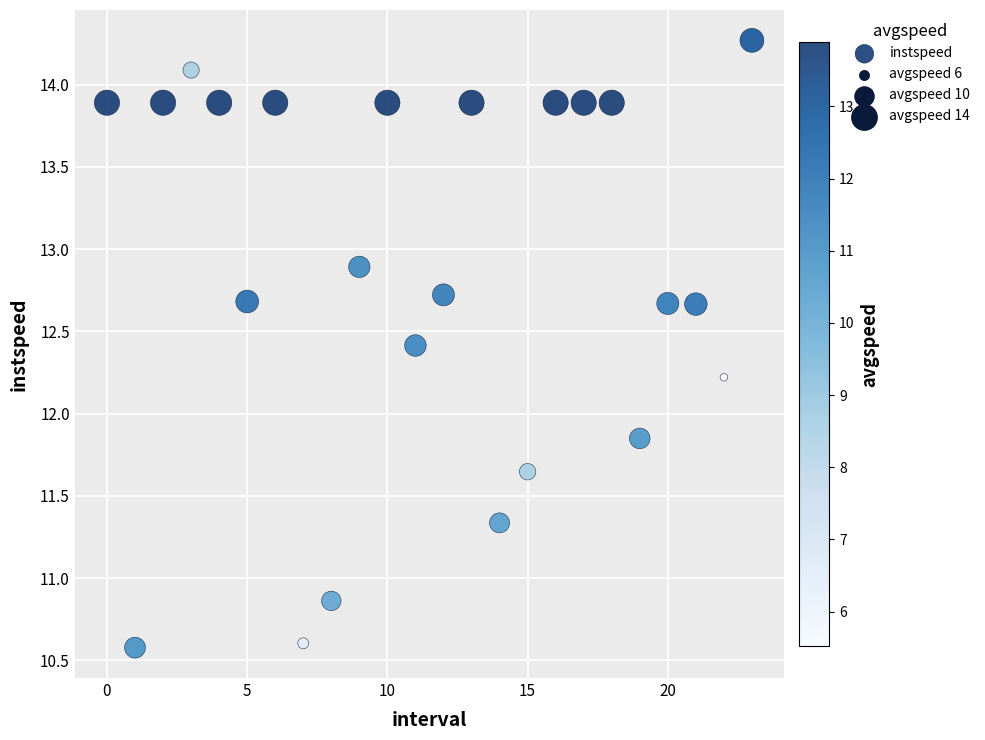

What is the range of Y values (max minus min)?

3.7